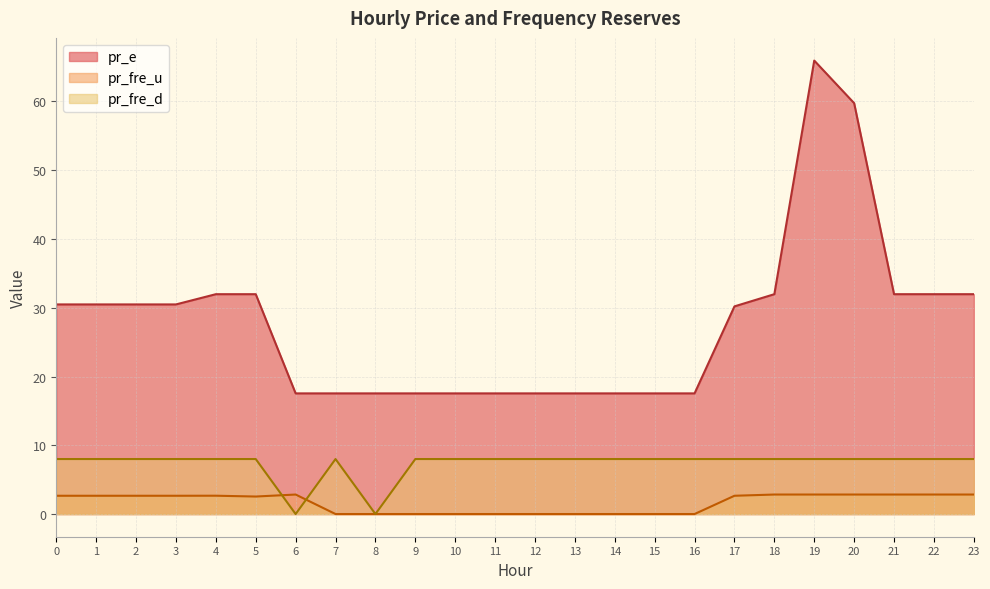

Reading left to right, list all the values displayed in this chart.

pr_fre_u: 0=2.7	1=2.7	2=2.7	3=2.7	4=2.7	5=2.5	6=2.8	7=0.0	8=0.0	9=0.0	10=0.0	11=0.0	12=0.0	13=0.0	14=0.0	15=0.0	16=0.0	17=2.7	18=2.8	19=2.8	20=2.8	21=2.8	22=2.8	23=2.8
pr_e: 0=30.5	1=30.5	2=30.5	3=30.5	4=32.0	5=32.0	6=17.5	7=17.5	8=17.5	9=17.5	10=17.5	11=17.5	12=17.5	13=17.5	14=17.5	15=17.5	16=17.5	17=30.2	18=32.0	19=66.0	20=59.8	21=32.0	22=32.0	23=32.0
pr_fre_d: 0=8.0	1=8.0	2=8.0	3=8.0	4=8.0	5=8.0	6=0.0	7=8.0	8=0.0	9=8.0	10=8.0	11=8.0	12=8.0	13=8.0	14=8.0	15=8.0	16=8.0	17=8.0	18=8.0	19=8.0	20=8.0	21=8.0	22=8.0	23=8.0